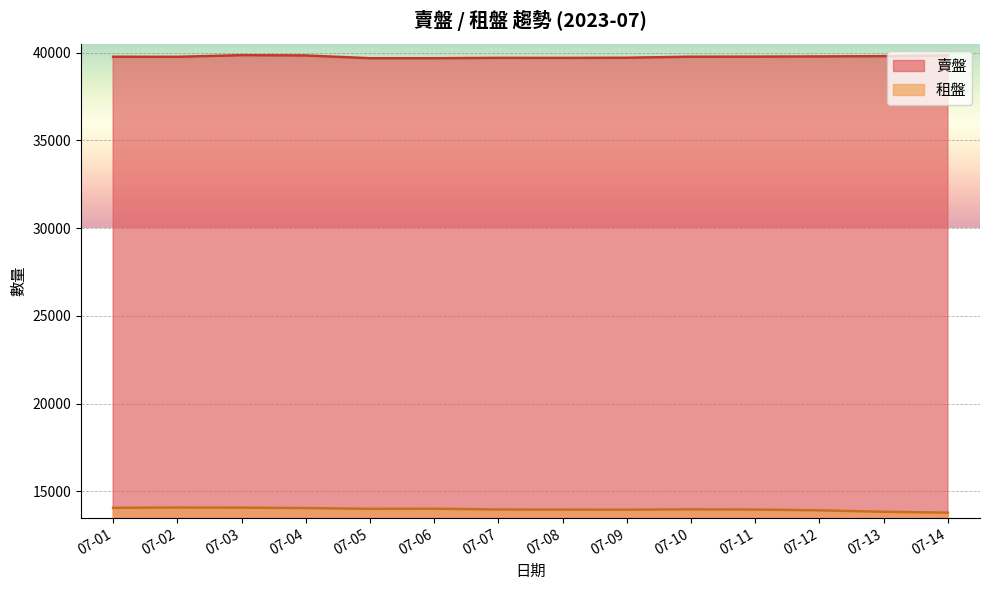

What is the difference between the highest and lowest values at 07-10?

25782